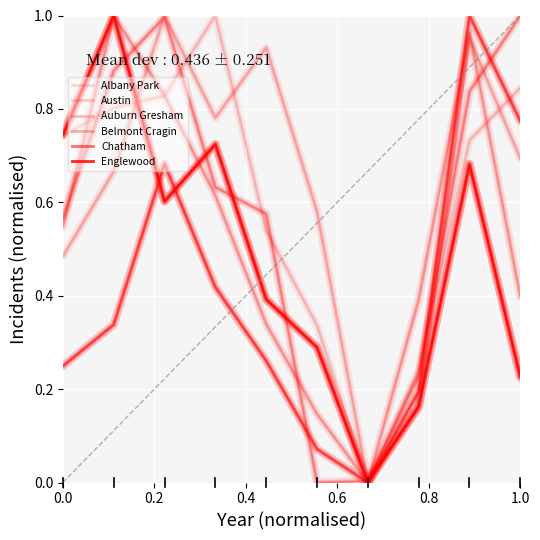

How many distinct data groups are displayed?

6